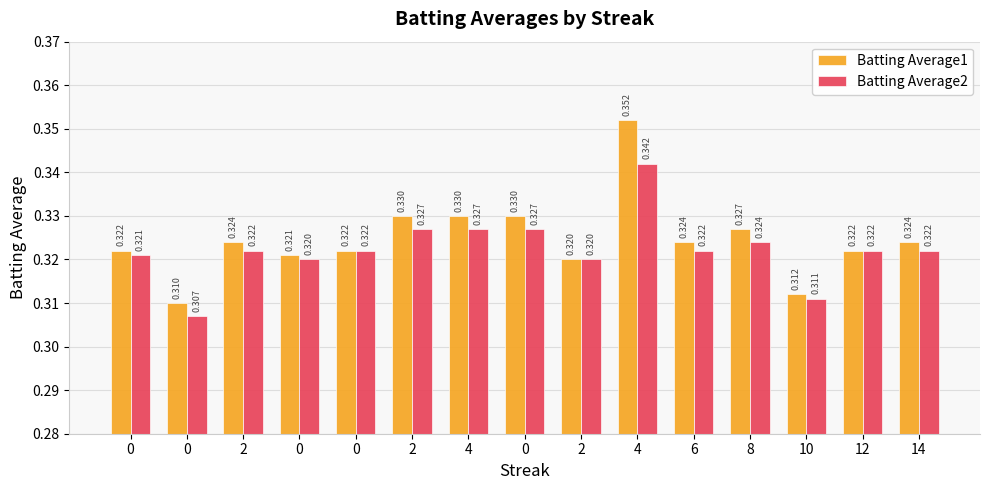

Is the value of Batting Average2 at 2 greater than the value of Batting Average1 at 6?

No